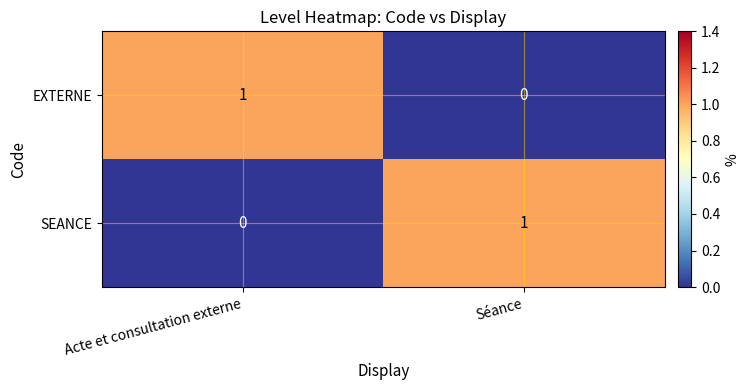

Where is SEANCE nearest to the value 0?

Acte et consultation externe